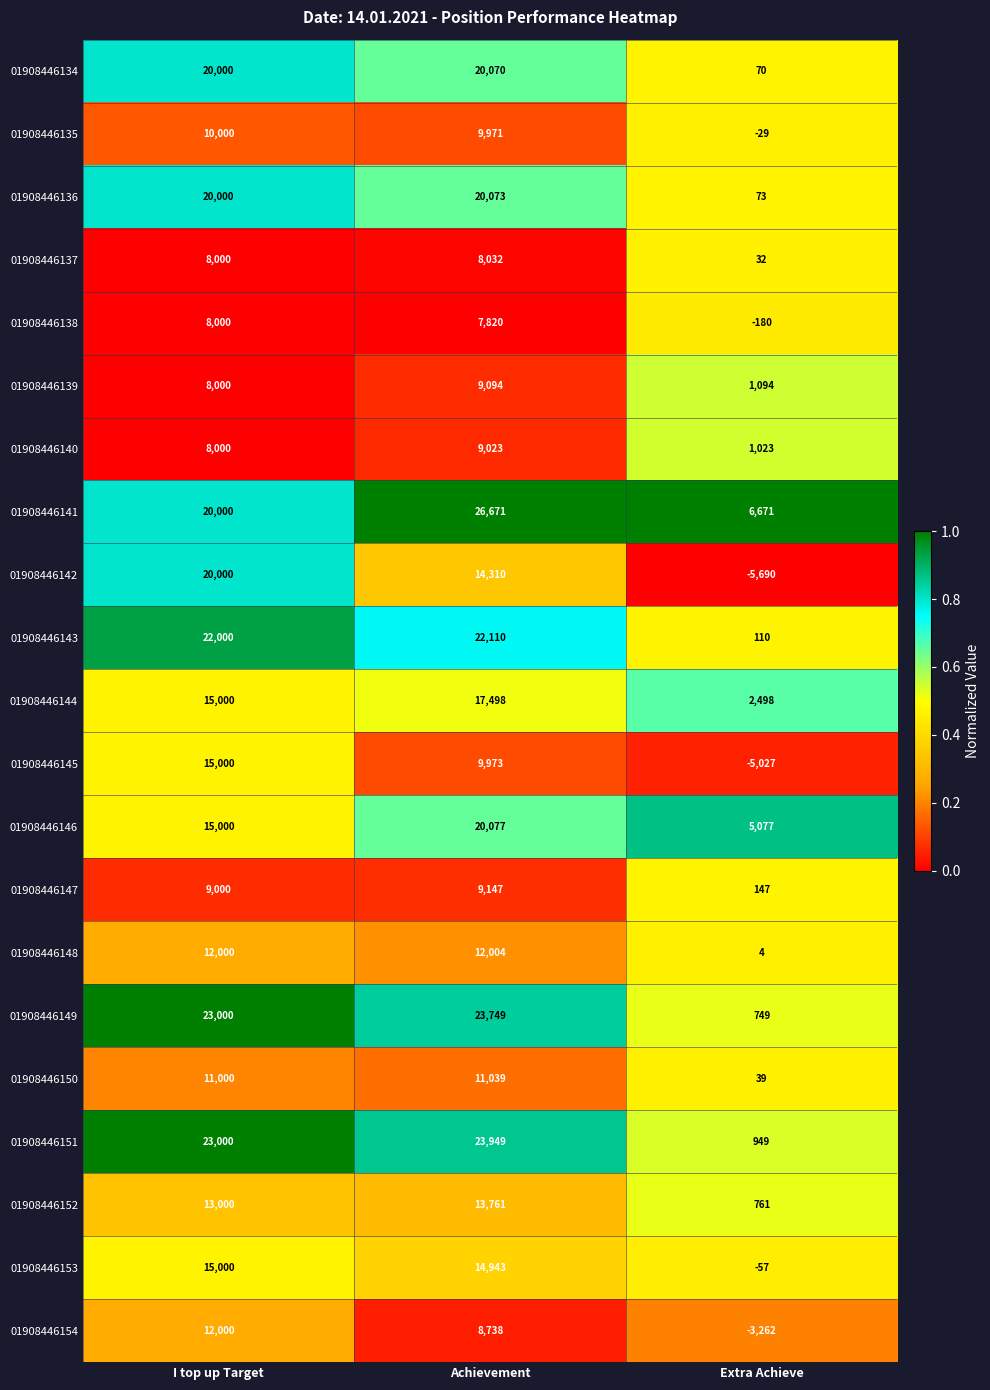

The 01908446135 series shows -12 at Extra Achieve. True or false?

False